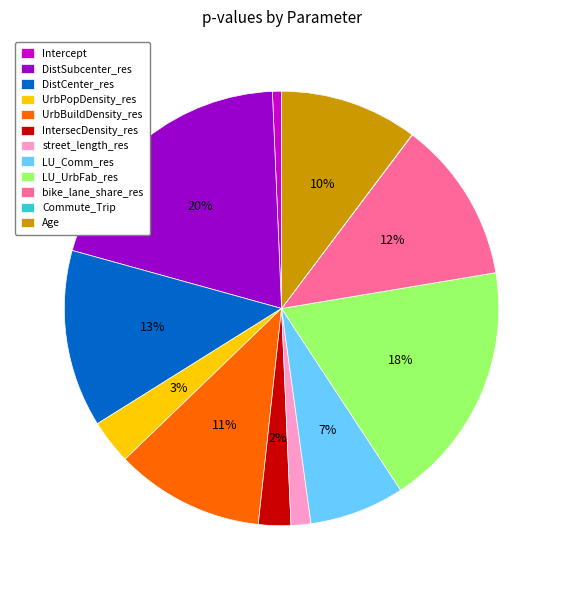

Which has a higher value, UrbPopDensity_res or UrbBuildDensity_res?

UrbBuildDensity_res